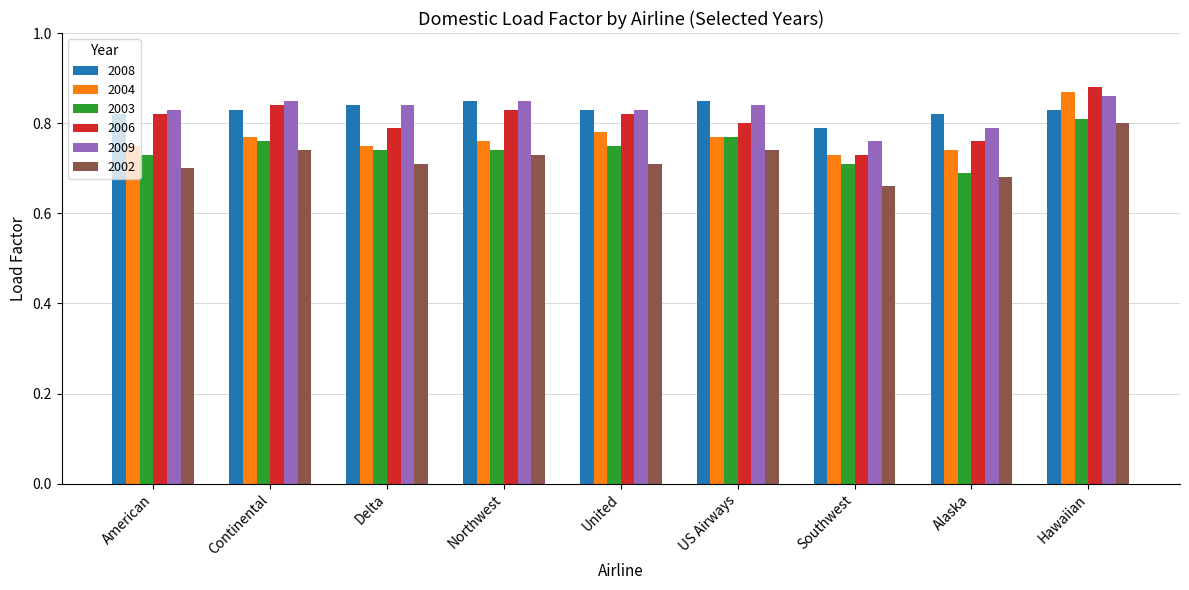

At which label is 2006 closest to 0?

Southwest